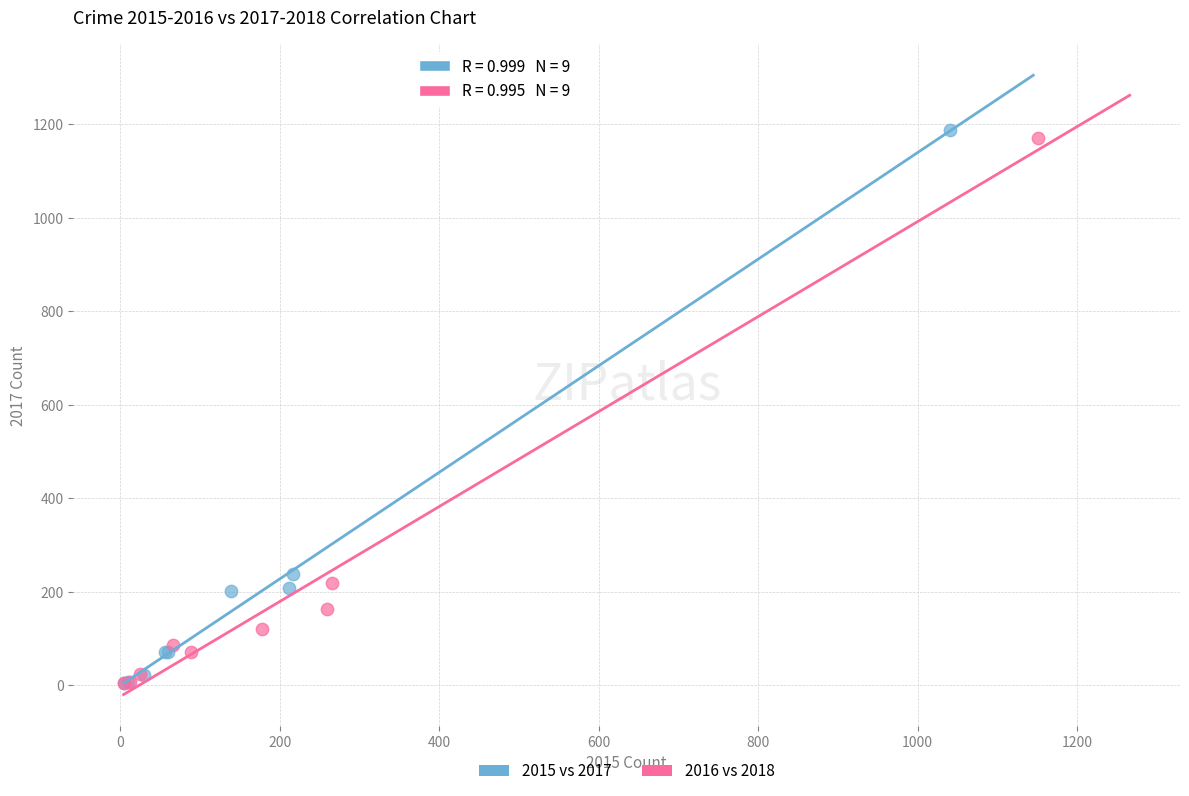

Which series has the widest spread of Y values?

2015 vs 2017